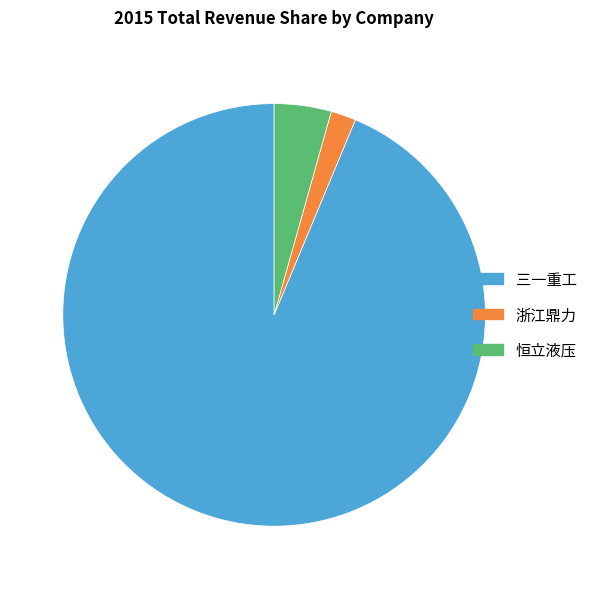

Which category has the smallest portion of the pie?

浙江鼎力